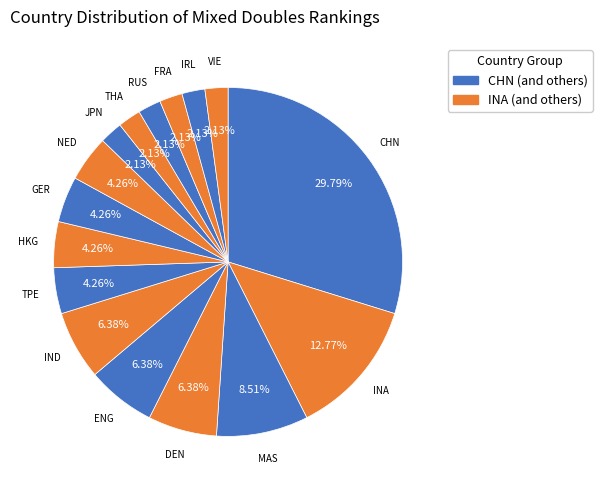

How many segments does this pie chart have?

16